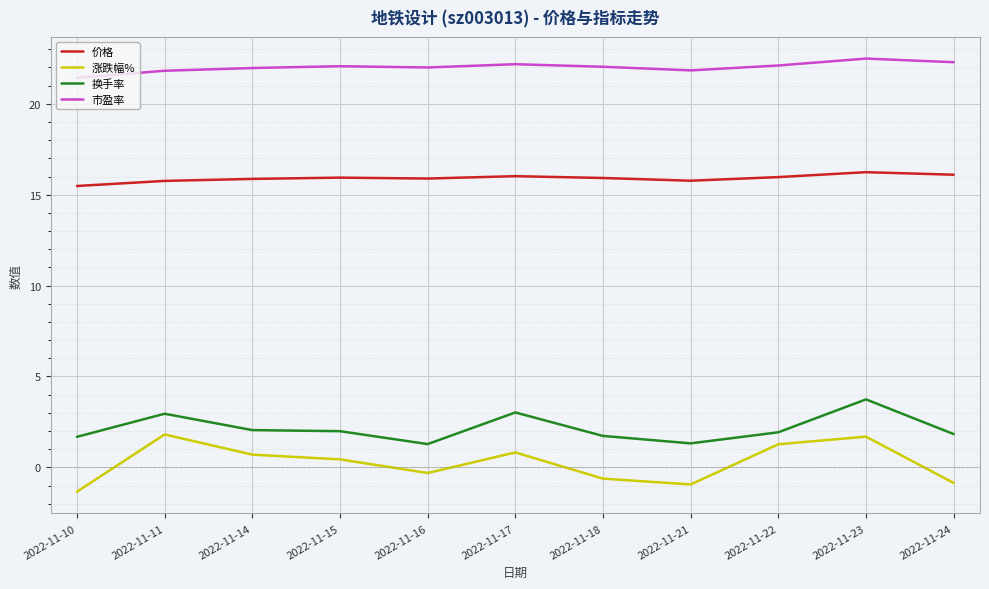

What are all the series names shown in the legend?

价格, 涨跌幅%, 换手率, 市盈率